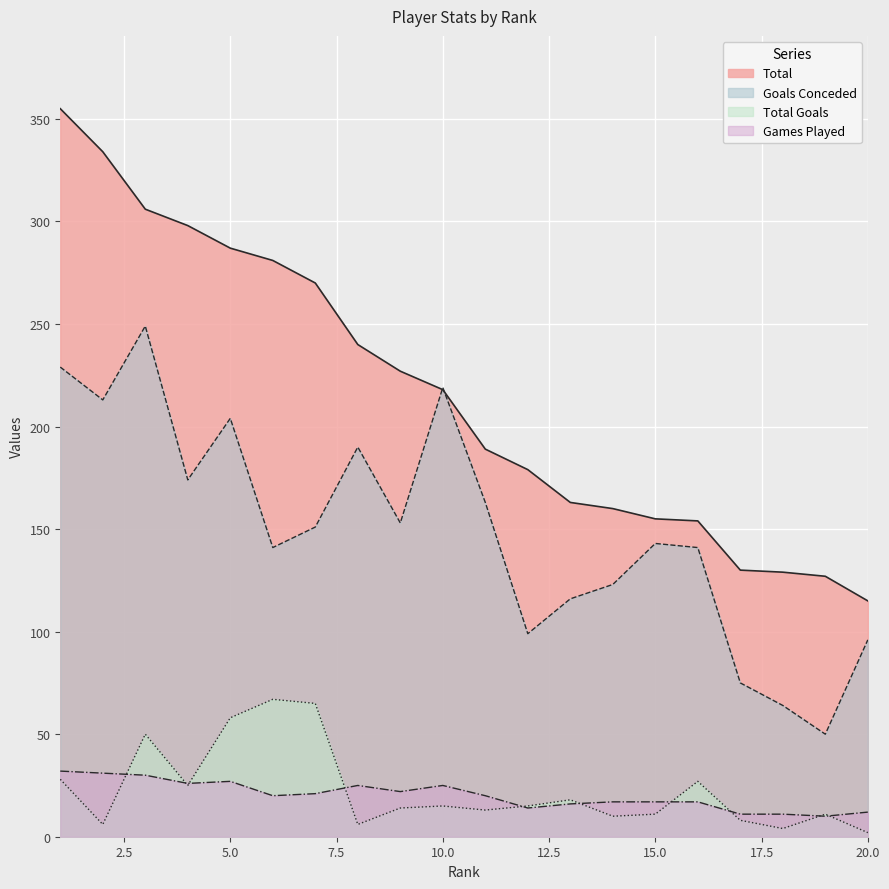

List the series in order of their peak value, lowest first.

Games Played, Total Goals, Goals Conceded, Total